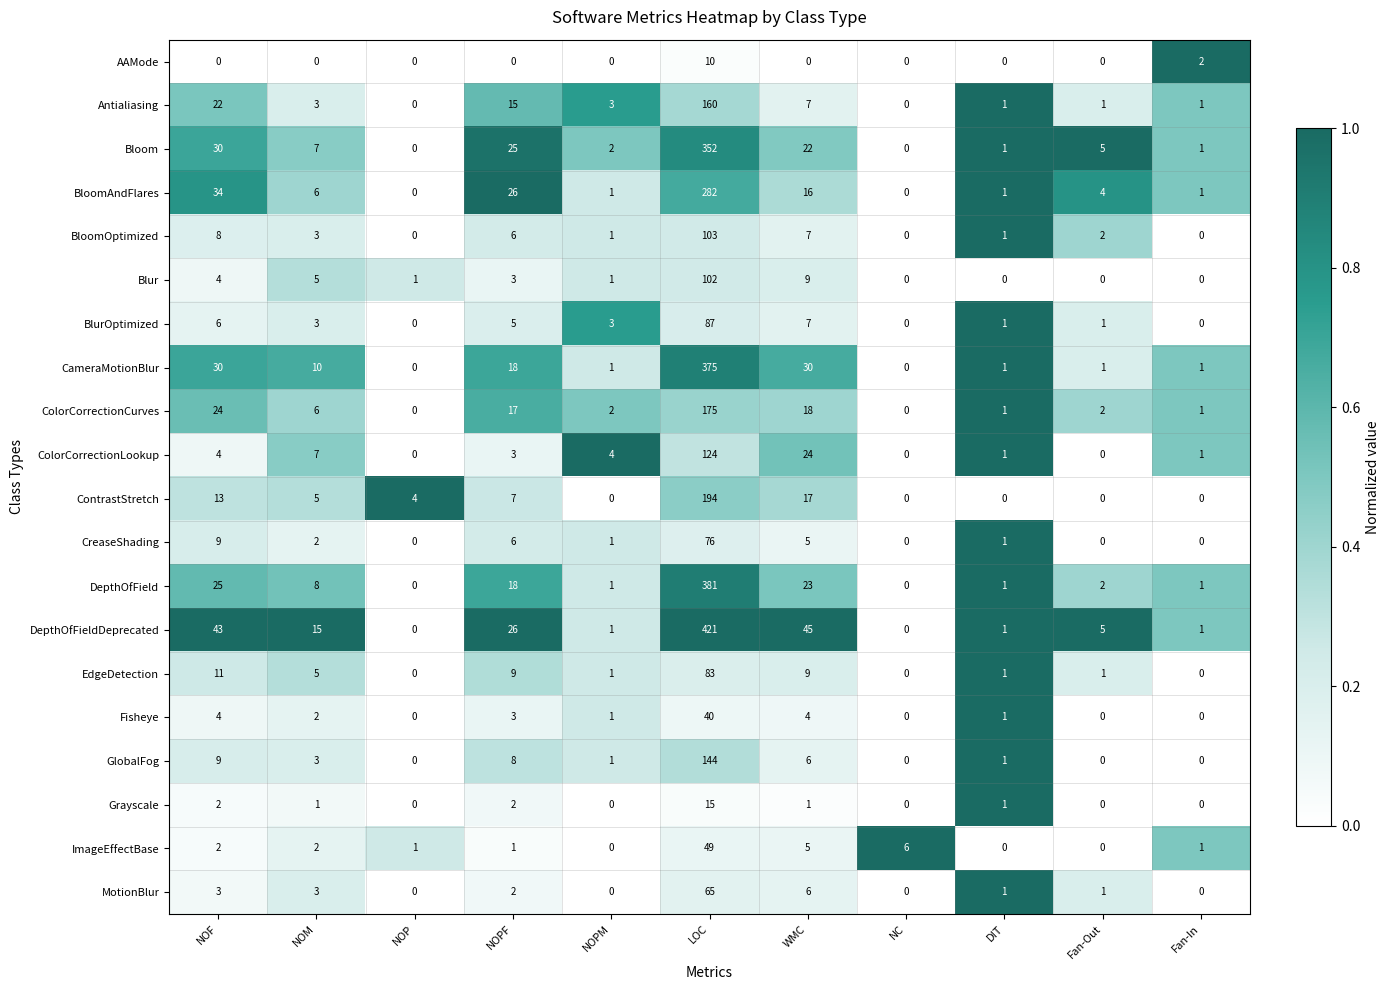

What is the highest value of the ColorCorrectionCurves series?

175